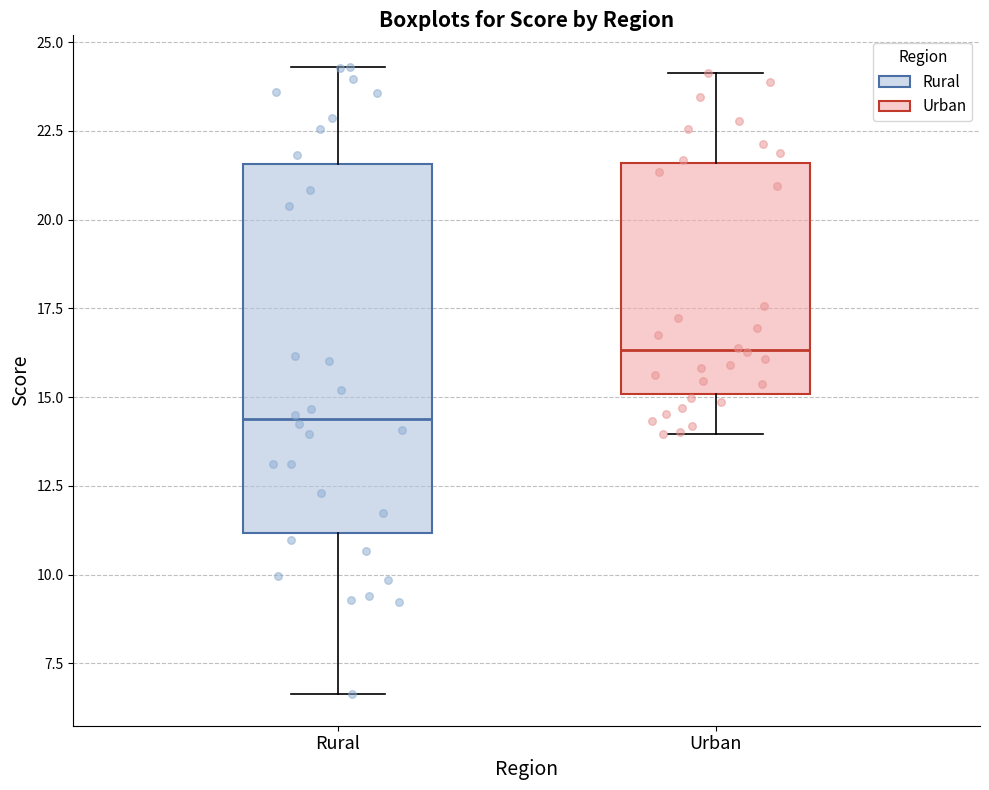

Reading left to right, read every box against the y-axis: the position of its median line, the range the box covers, and the ends of its whiskers. The values are not printed on the chart, so give them approximately, as read against the axis.

Rural: median 14.5, box 11.0 to 21.5, whiskers 6.5 to 24.5
Urban: median 16.5, box 15.0 to 21.5, whiskers 14.0 to 24.0